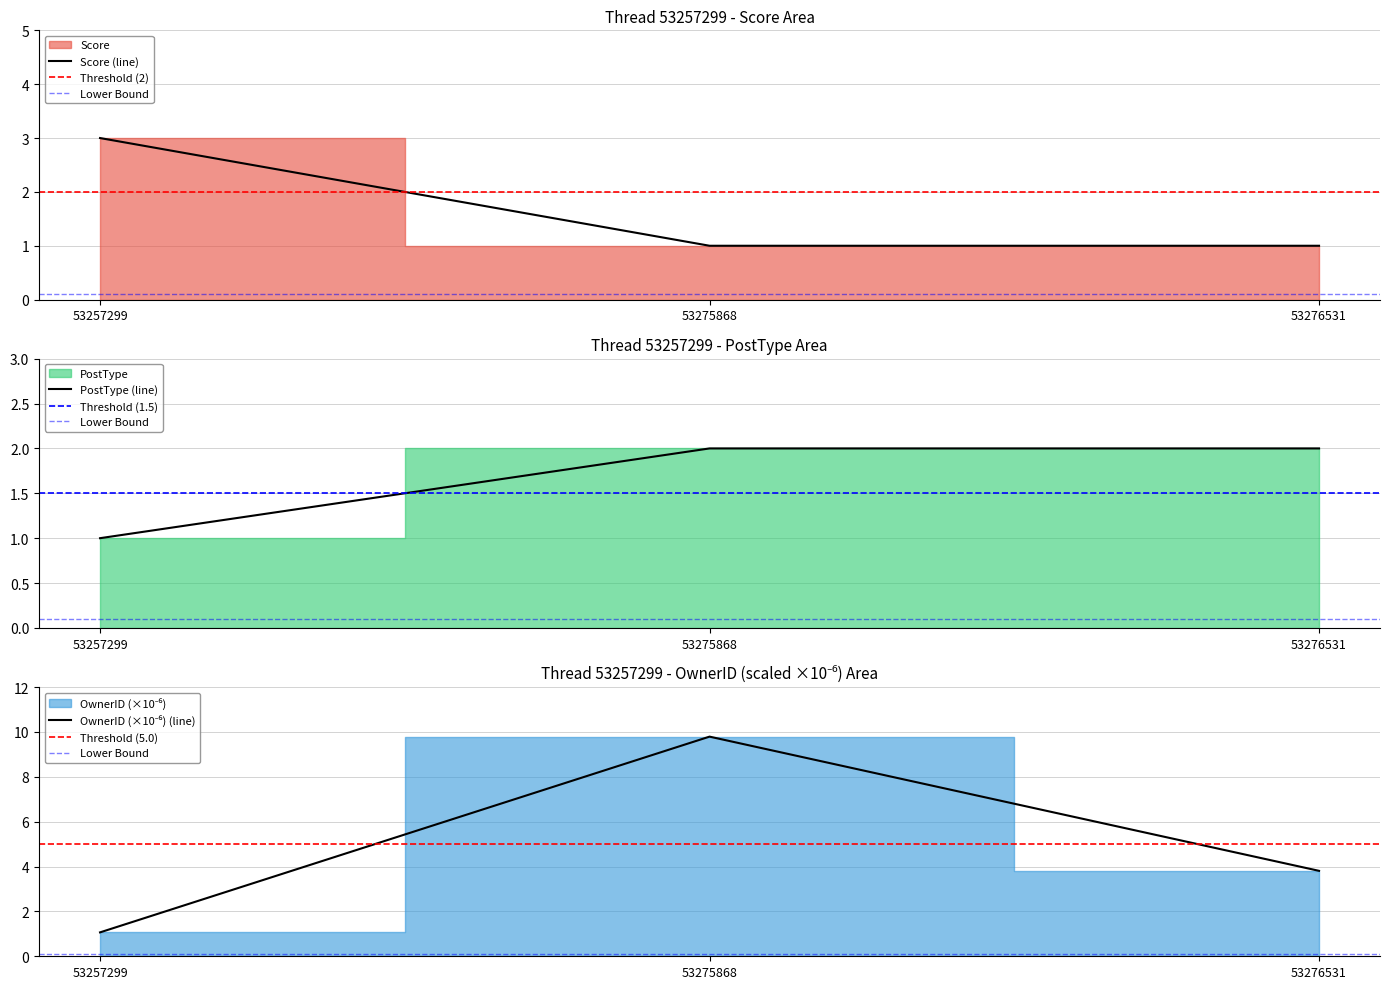

At how many categories does at least one series exceed 5?

1